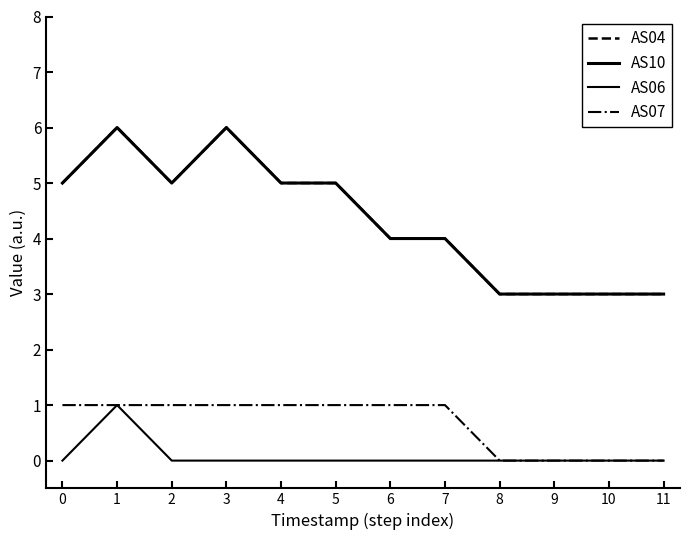

What is the sum of all AS10 values?

52